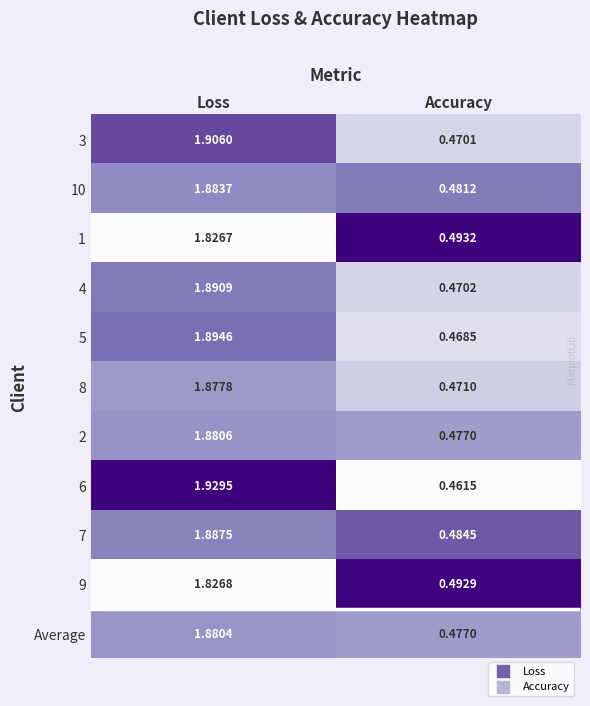

At how many categories does at least one series exceed 0?

2